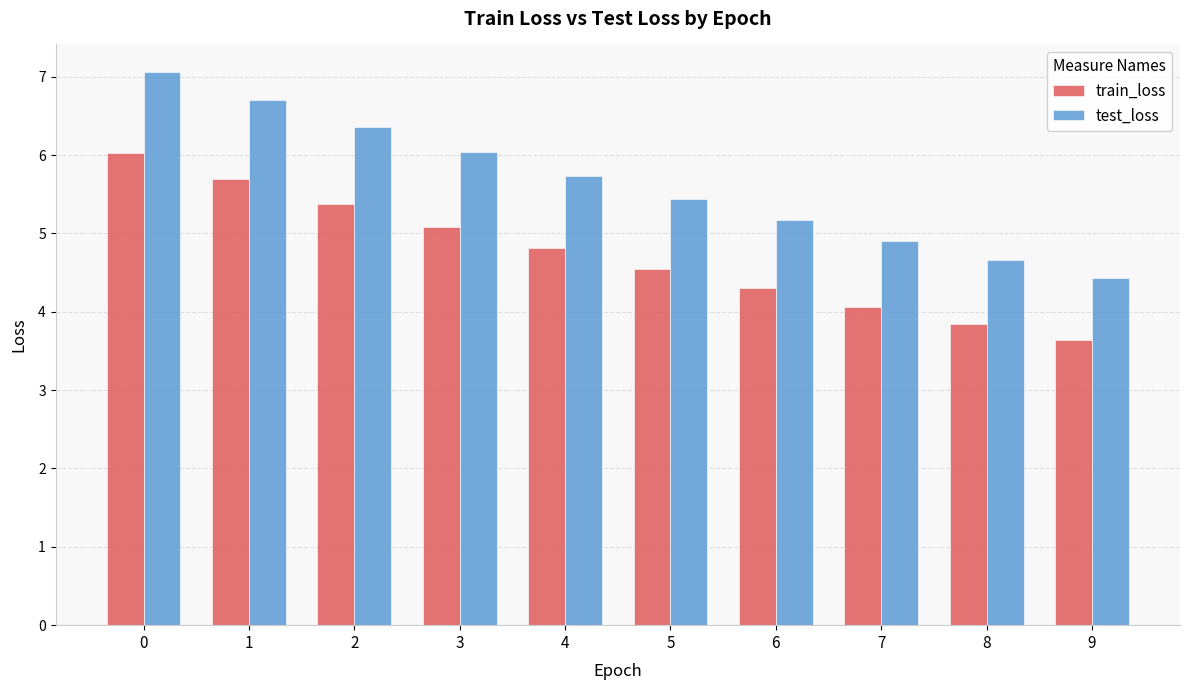

Count the number of categories in the chart.

10